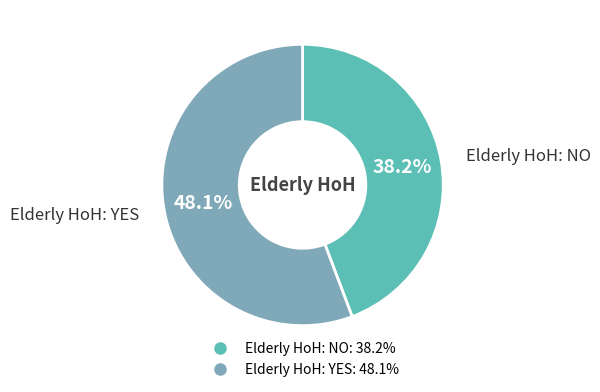

Which category has the smallest portion of the pie?

Elderly HoH: NO